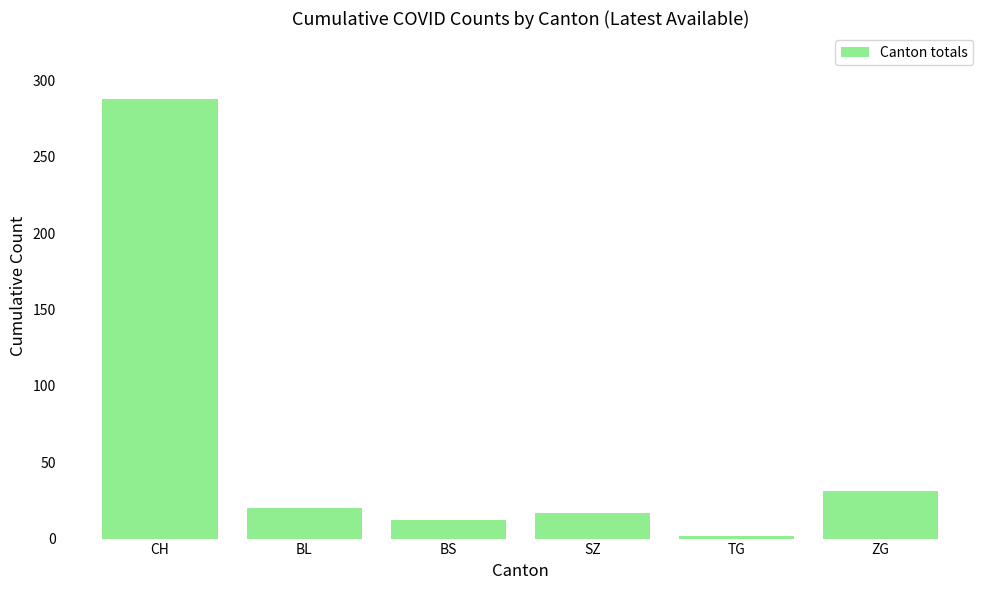

What is the value of the 5th bar from the left?

2